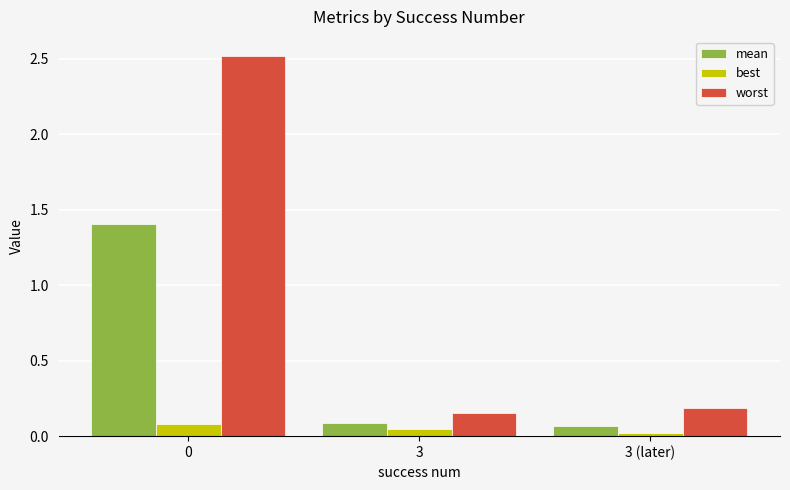

What is the greatest value displayed?

2.5